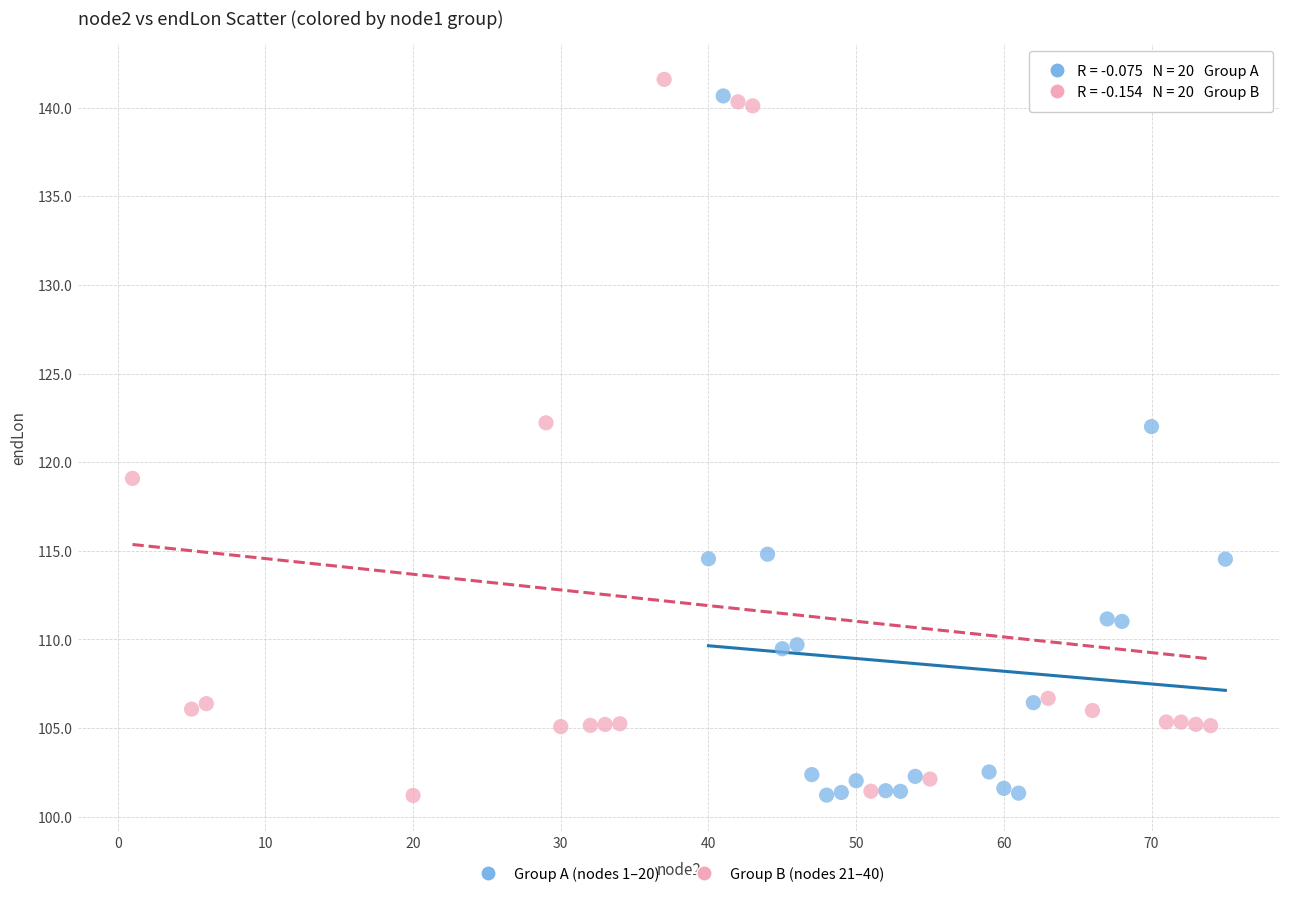

What are all the series names shown in the legend?

Group A (nodes 1–20), Group B (nodes 21–40)